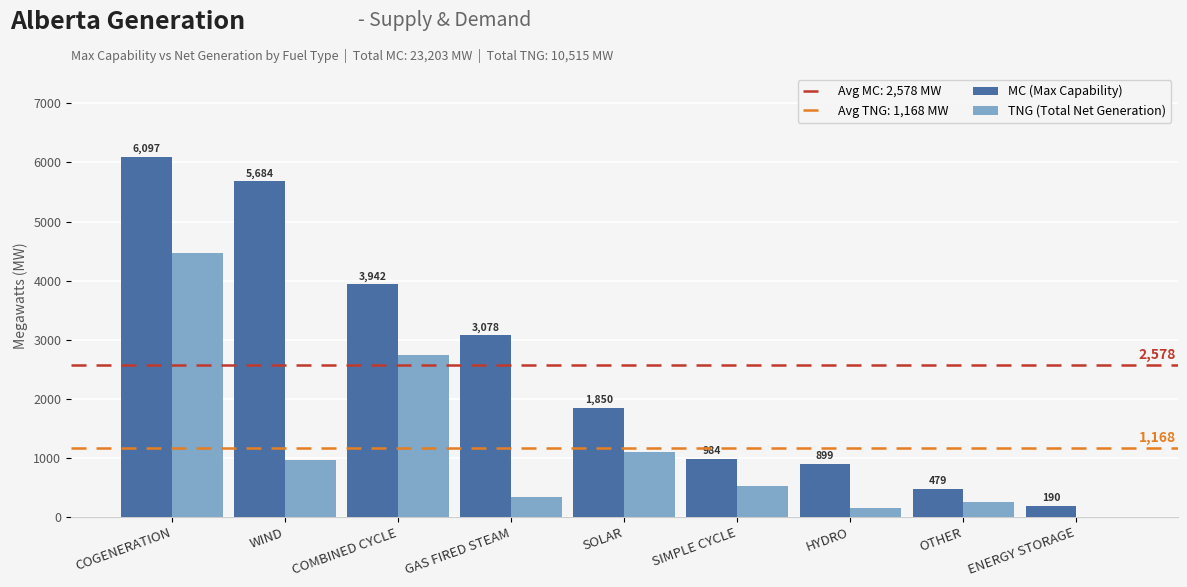

Is it true that TNG (Total Net Generation) equals 960 at WIND?

True